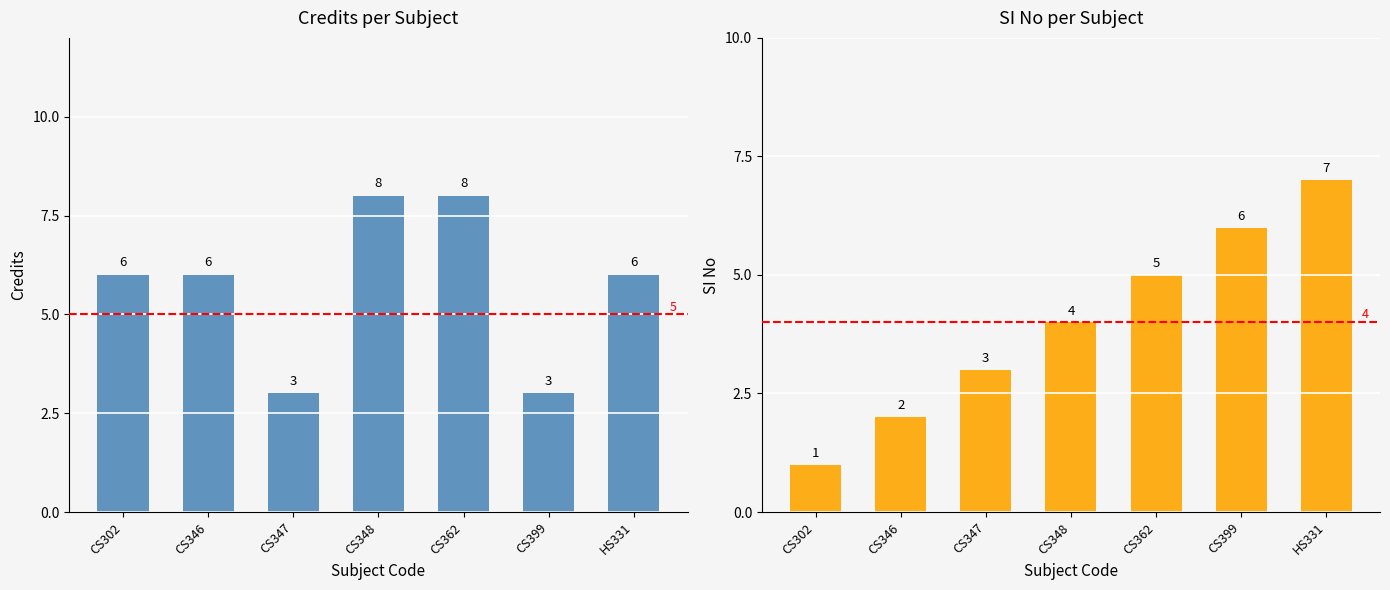

Reading right to left, what are all the values shown in this chart?

Credits: HS331=6	CS399=3	CS362=8	CS348=8	CS347=3	CS346=6	CS302=6
SI No: HS331=7	CS399=6	CS362=5	CS348=4	CS347=3	CS346=2	CS302=1